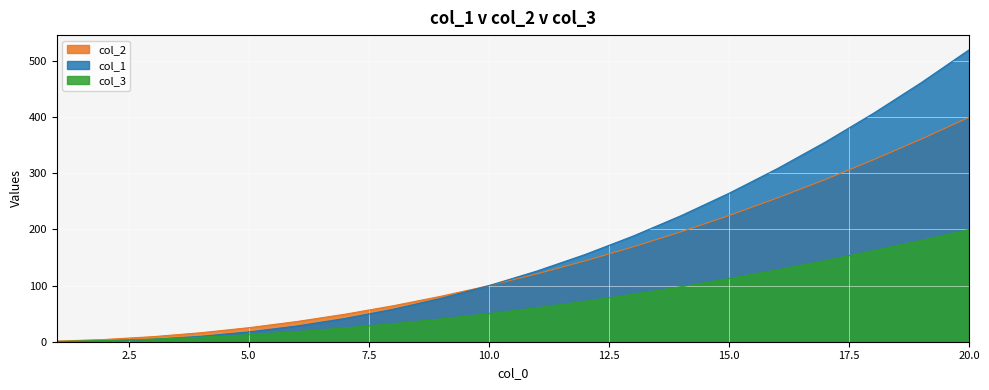

Which series has the largest range (max minus min)?

col_1